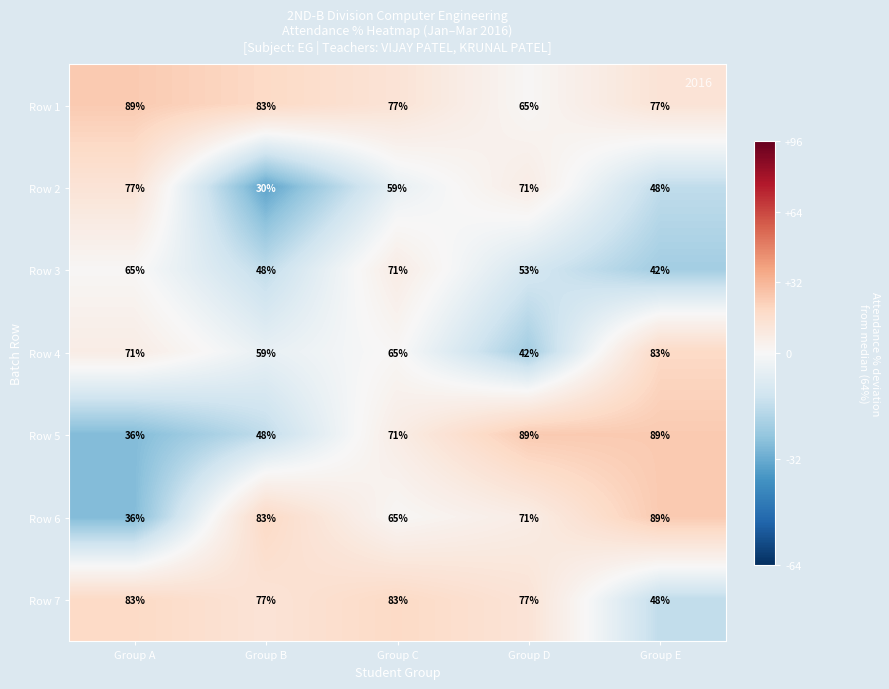

What is the greatest value displayed?

89